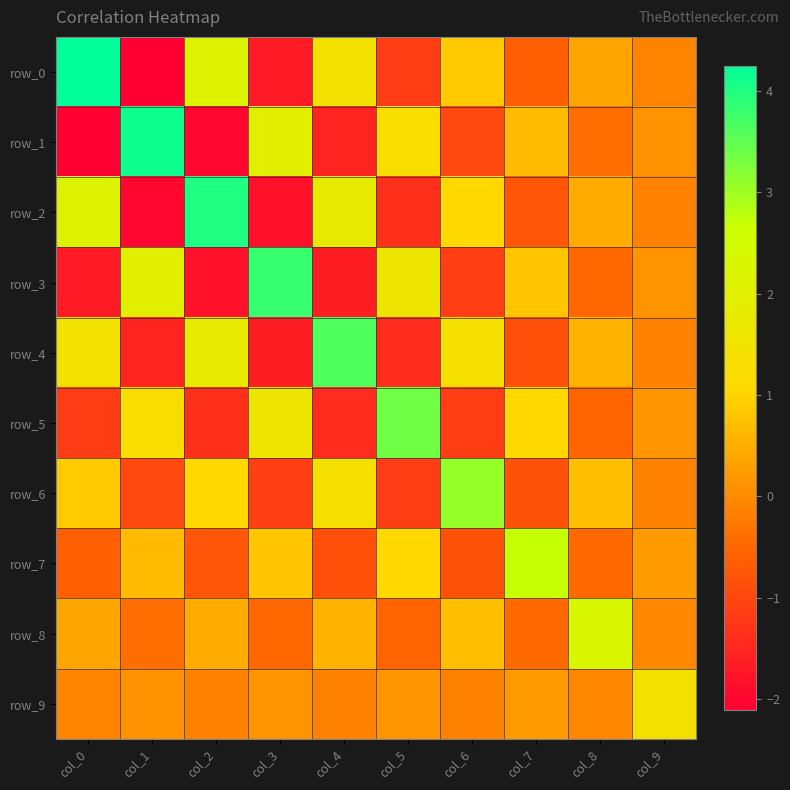

At which category does the chart reach its peak across all series?

col_0